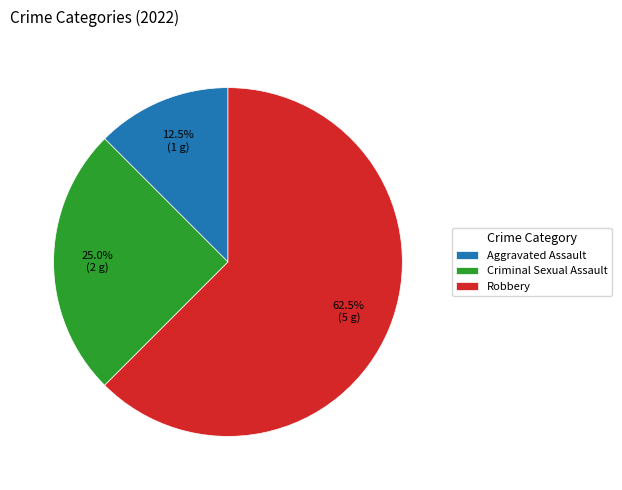

What is the ratio of the value at Robbery to the value at Criminal Sexual Assault?

2.5